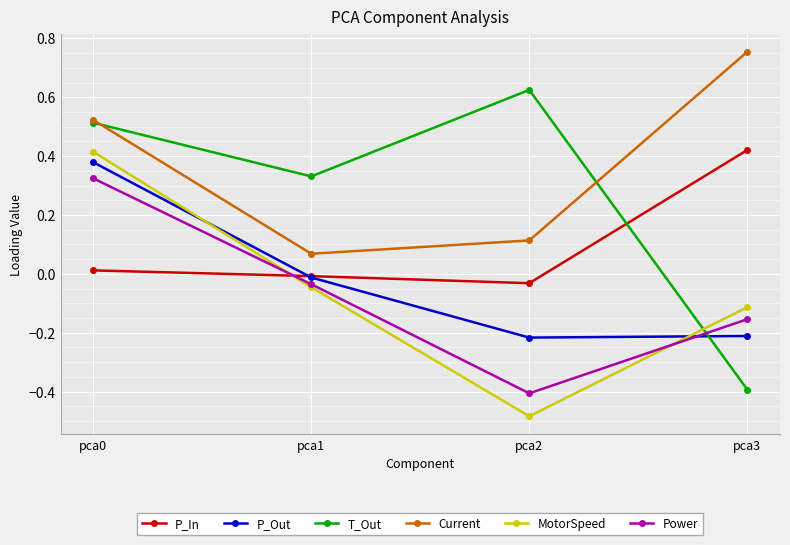

Which series has the widest spread of values?

T_Out